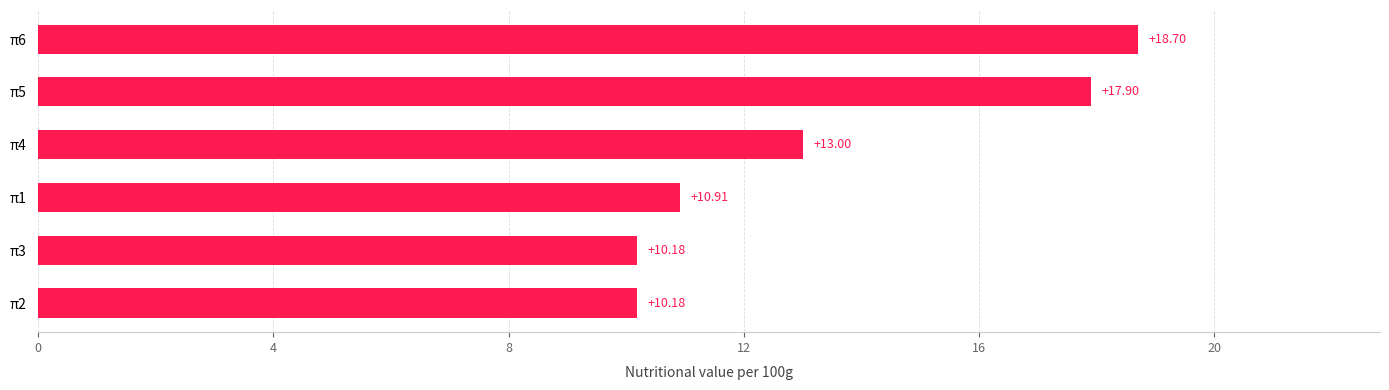

What is the change in value from π2 to π6?

+8.5